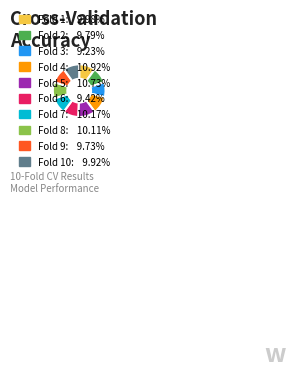

Is the sum of Fold 4: 10.92% and Fold 7: 10.17% greater than half?

No